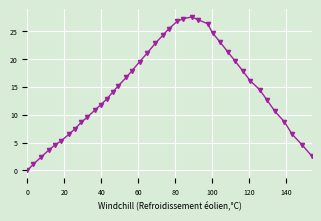

True or false: there are more than 2 points higher than both neighbors.

False